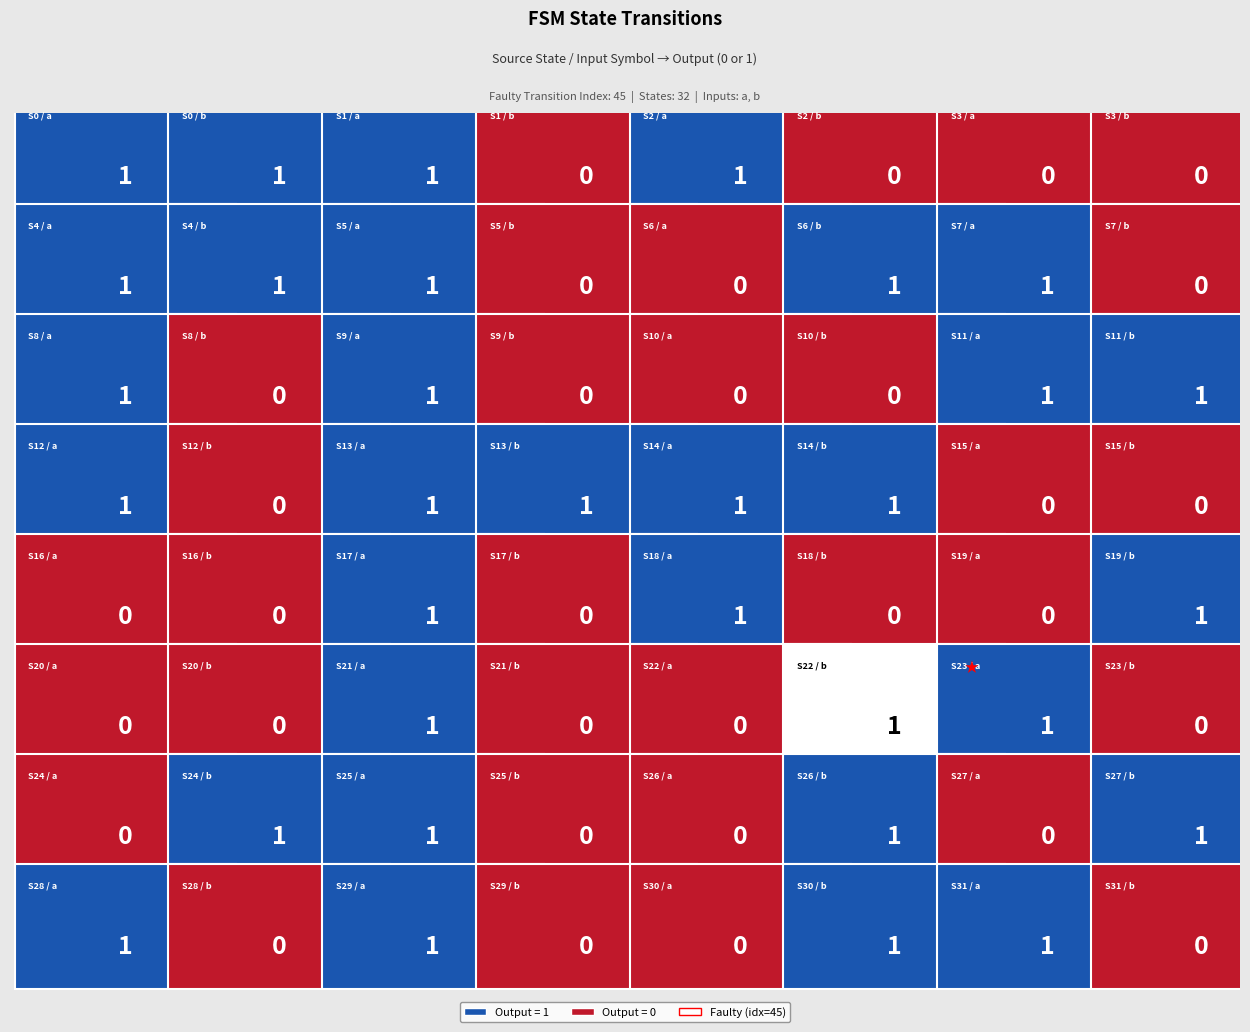

What is the greatest value displayed?

1